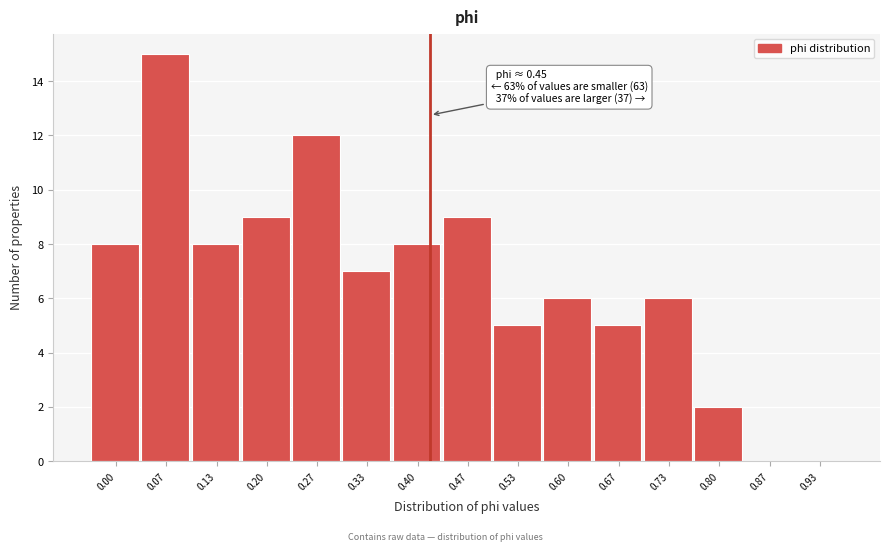

Reading right to left, extract all data points from this chart.

0.93=0	0.87=0	0.80=2	0.73=6	0.67=5	0.60=6	0.53=5	0.47=9	0.40=8	0.33=7	0.27=12	0.20=9	0.13=8	0.07=15	0.00=8